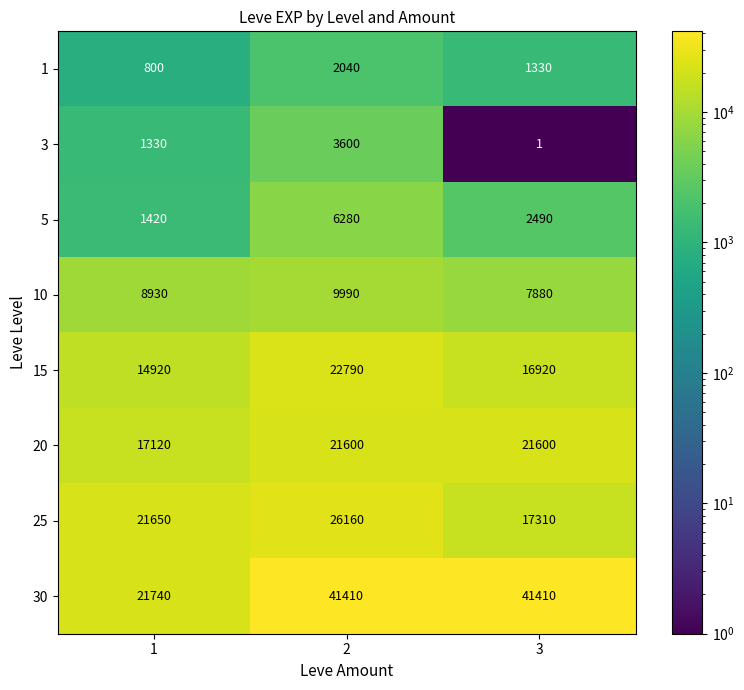

Rank the series by their maximum value, from highest to lowest.

30, 25, 15, 20, 10, 5, 3, 1